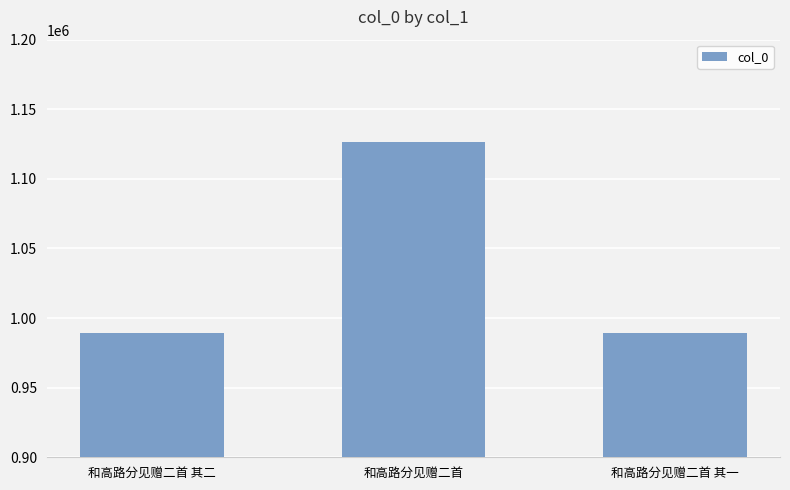

Which label corresponds to the largest value in the chart?

和高路分见赠二首